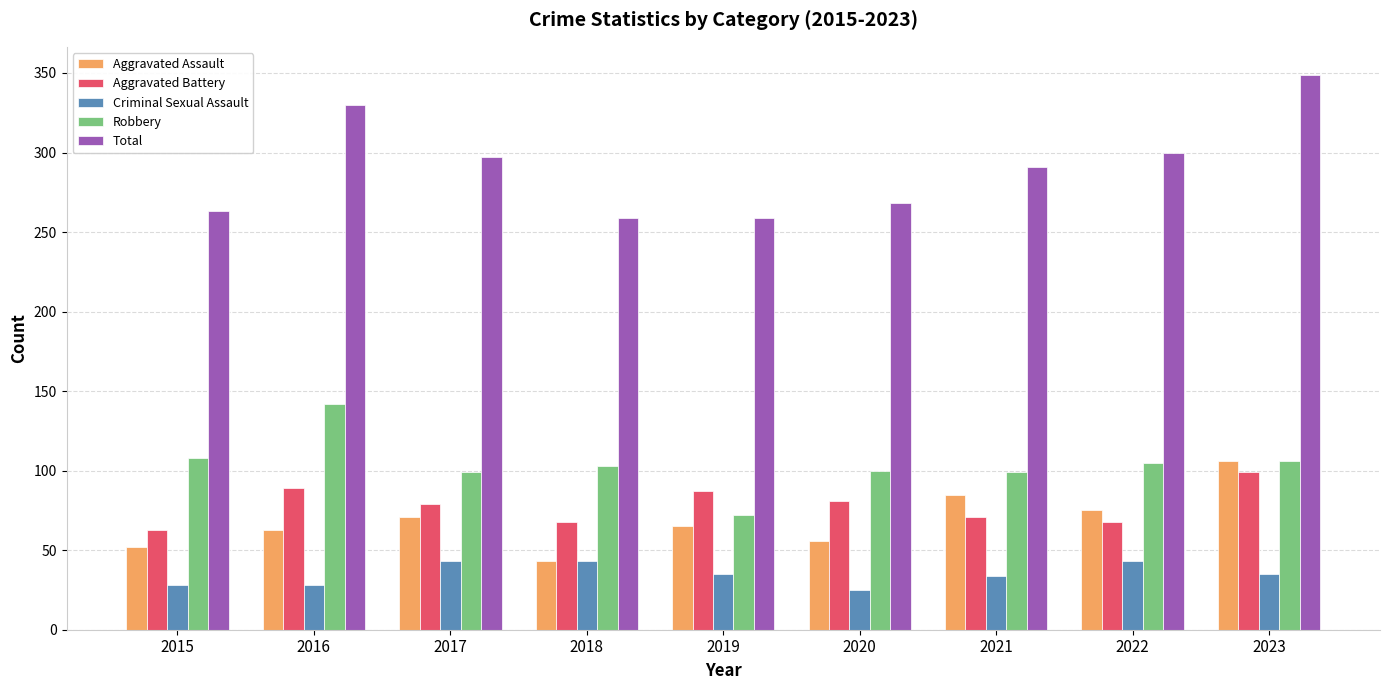

What is the value of the Total bar at the 1st from the left?

263